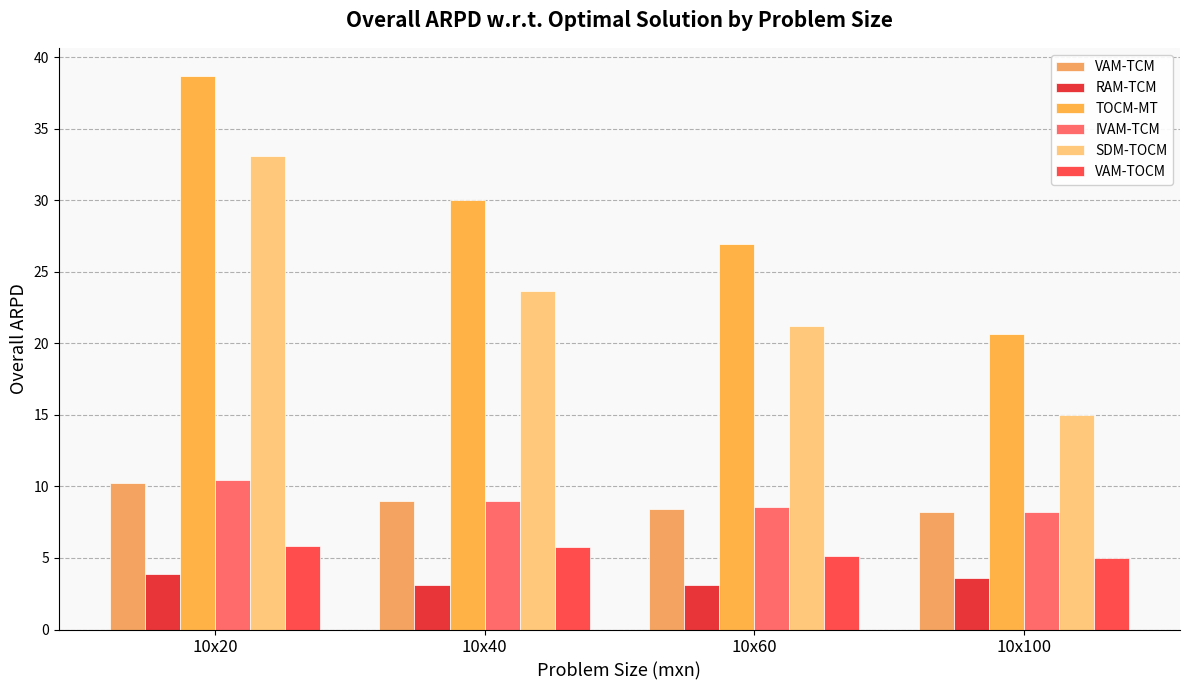

Which series has the largest range (max minus min)?

SDM-TOCM